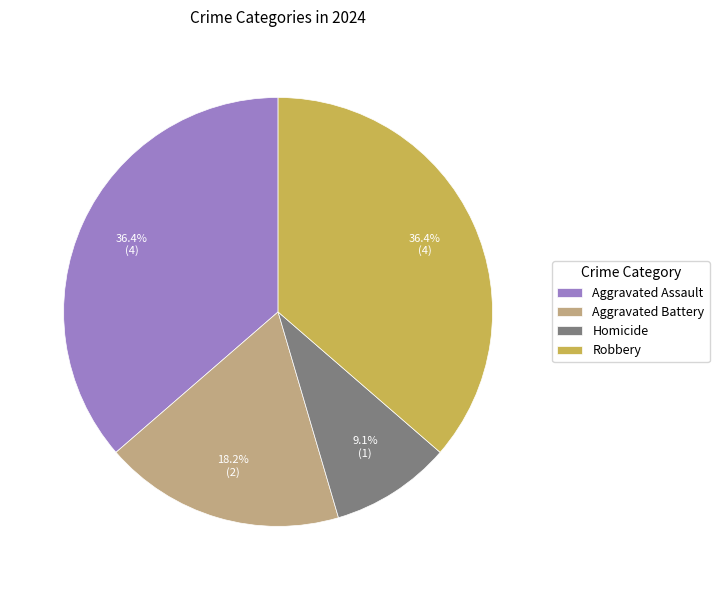

To the nearest percent, what portion does Robbery represent?

36%